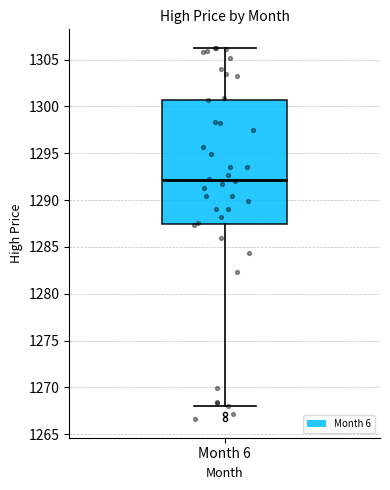

Where is the upper edge of the box for Month 6 on the y-axis? The values are not printed on the chart, so give them approximately, as read against the axis.

1300.5